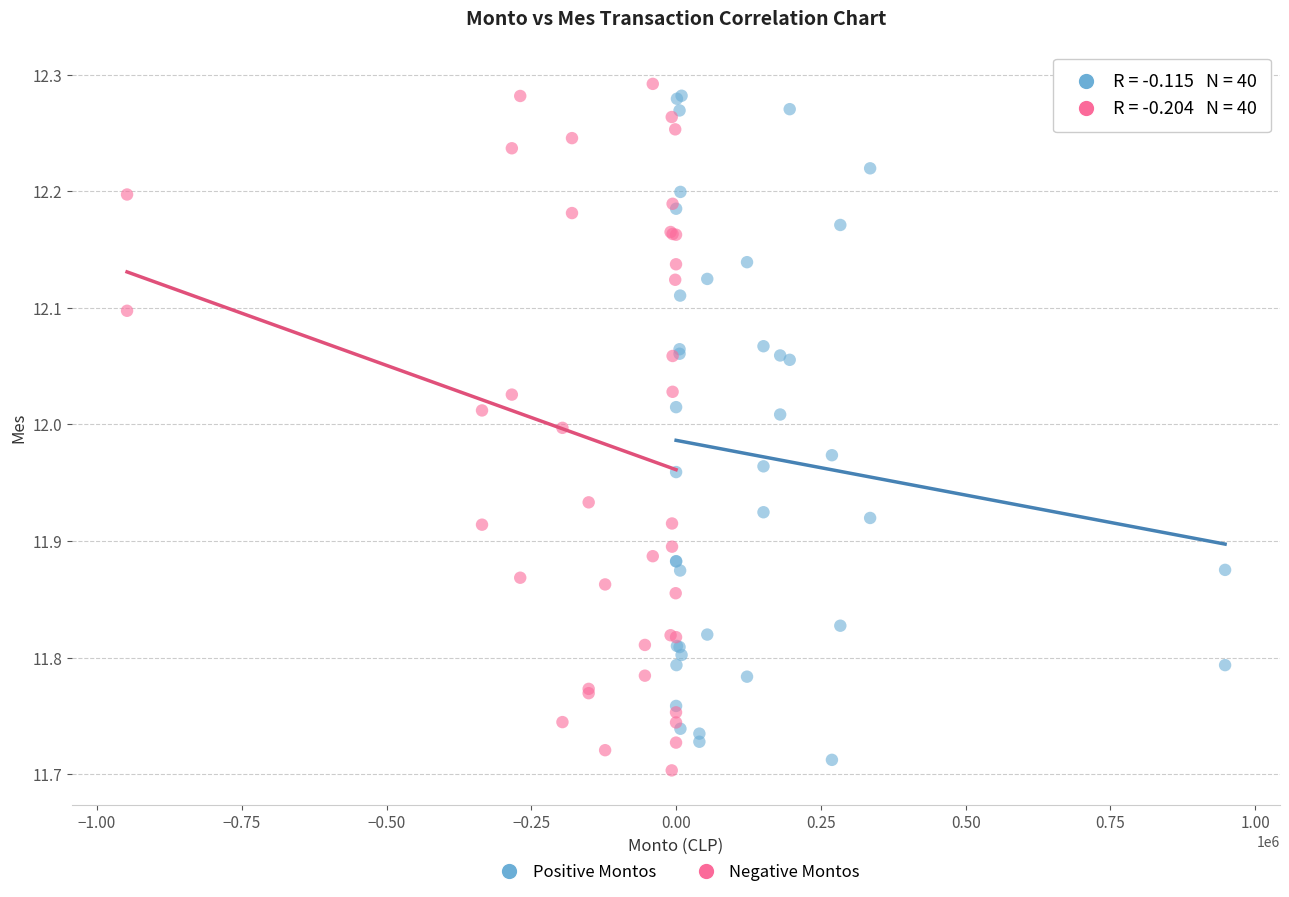

What are all the series names shown in the legend?

Positive Montos, Negative Montos